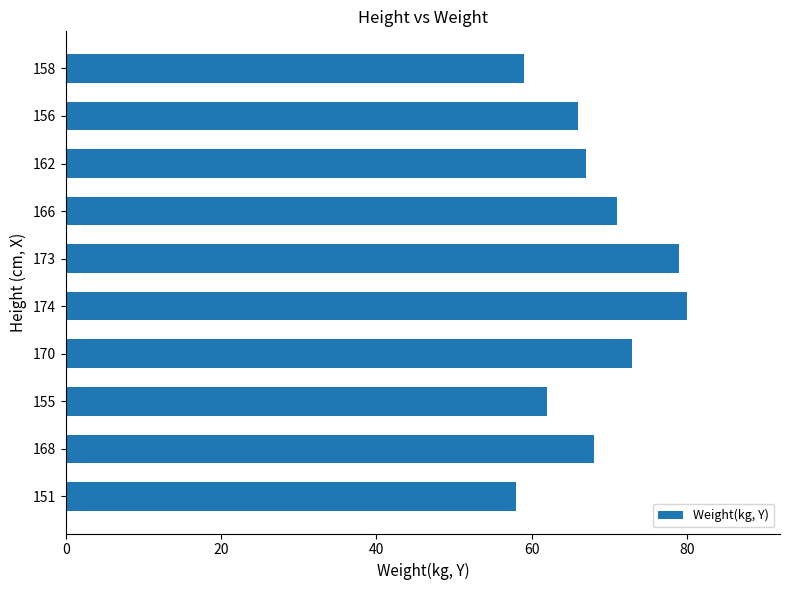

What value does the data have at 162, to the nearest 5?

65